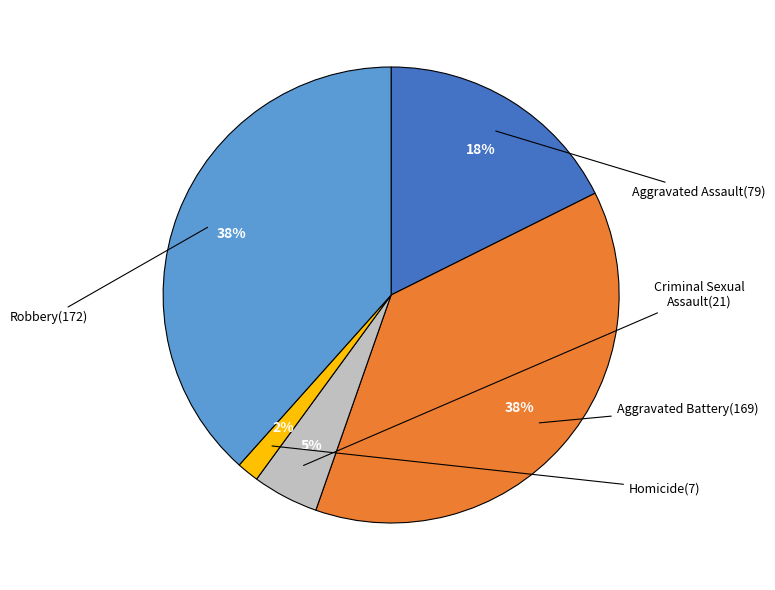

To the nearest percent, what is the average slice percentage?

20%